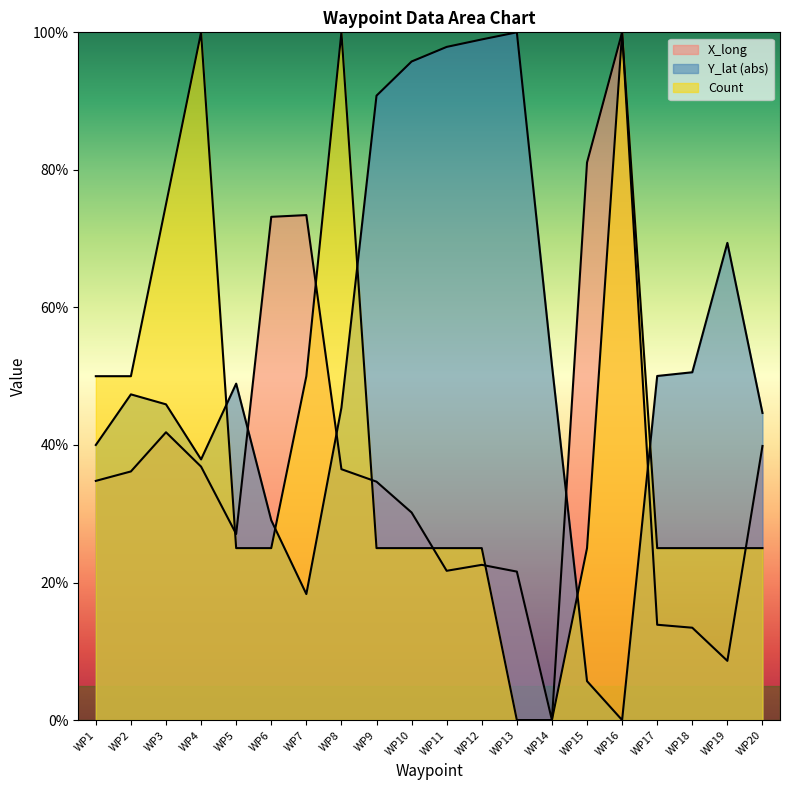

How many distinct data groups are displayed?

3